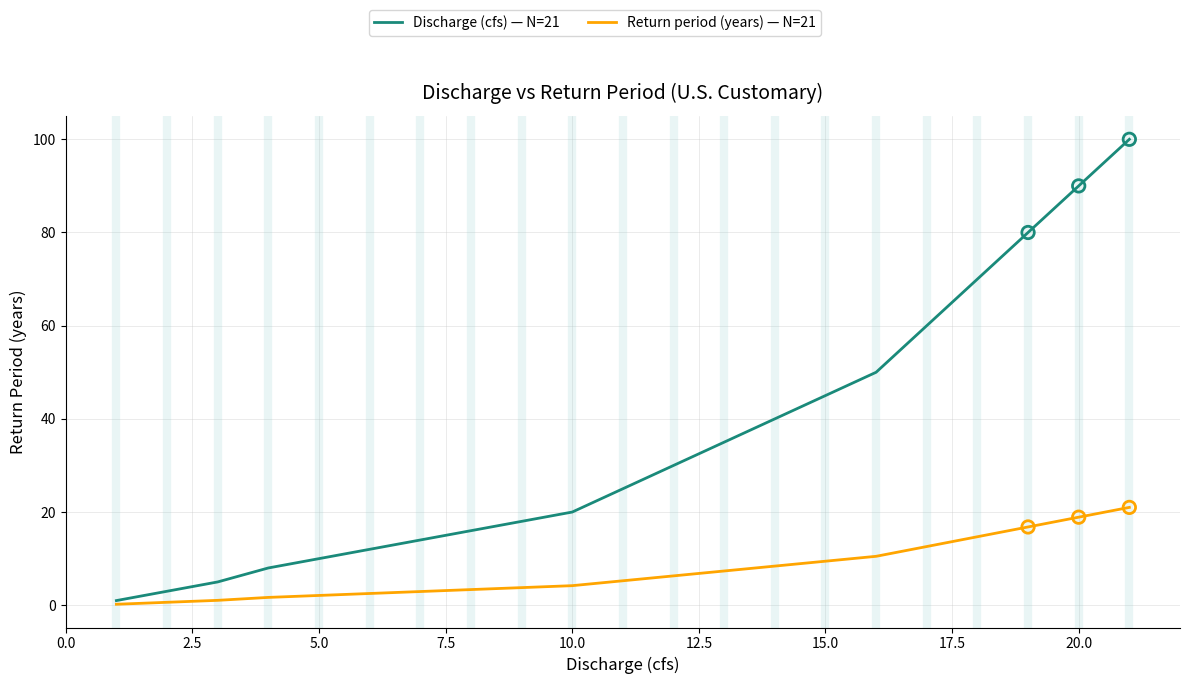

Which series reaches the maximum Y coordinate?

Discharge (cfs) — N=21